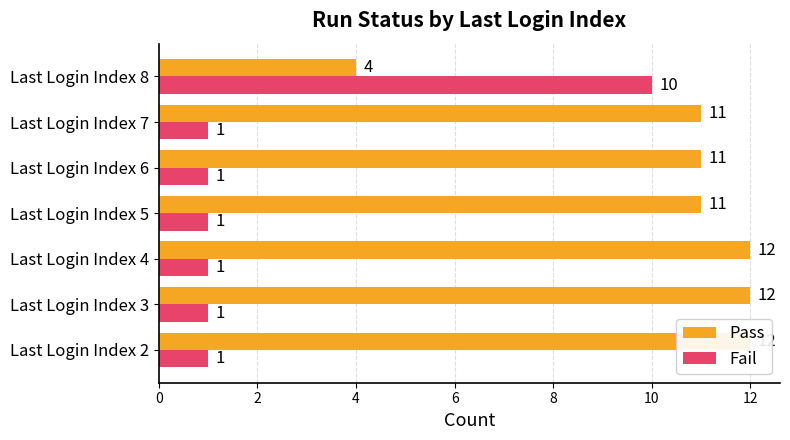

Between Last Login Index 4 and Last Login Index 5, which series saw the biggest shift?

Pass